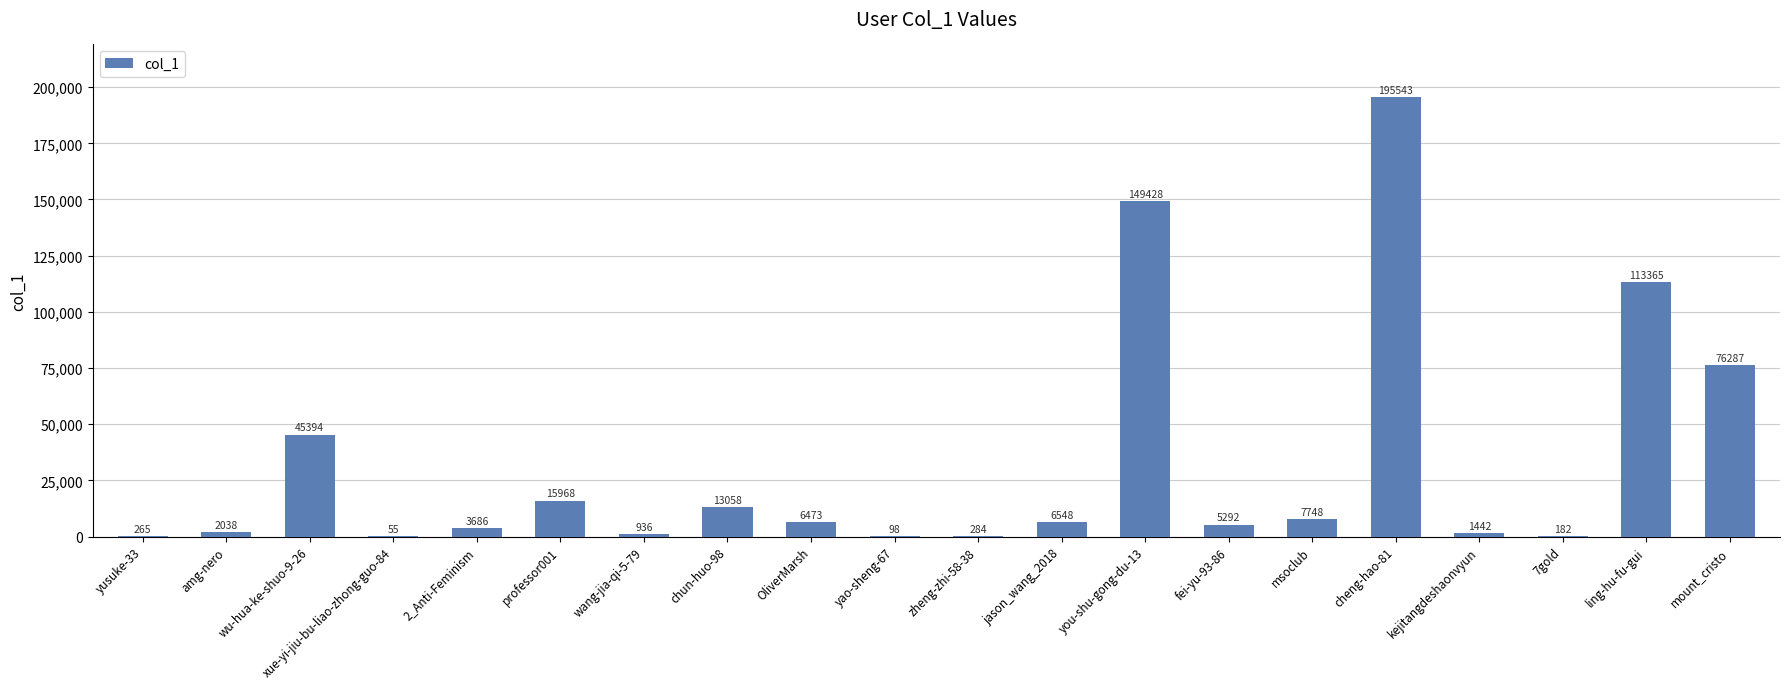

What is the change in value from xue-yi-jiu-bu-liao-zhong-guo-84 to cheng-hao-81?

+195488